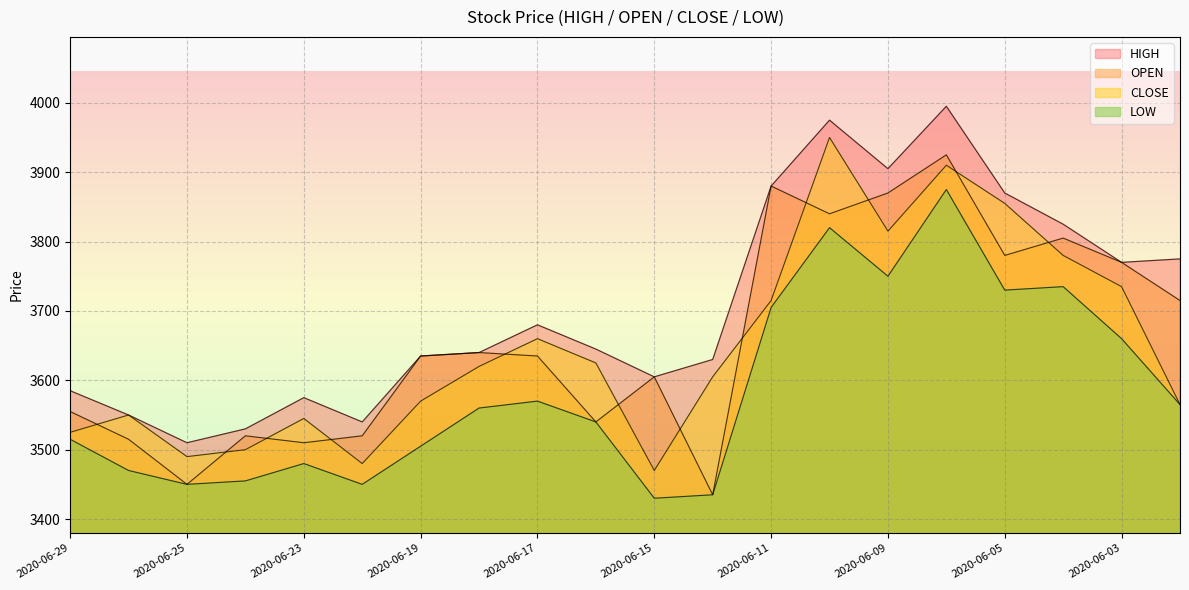

At which label does LOW first exceed 3560?

2020-06-17